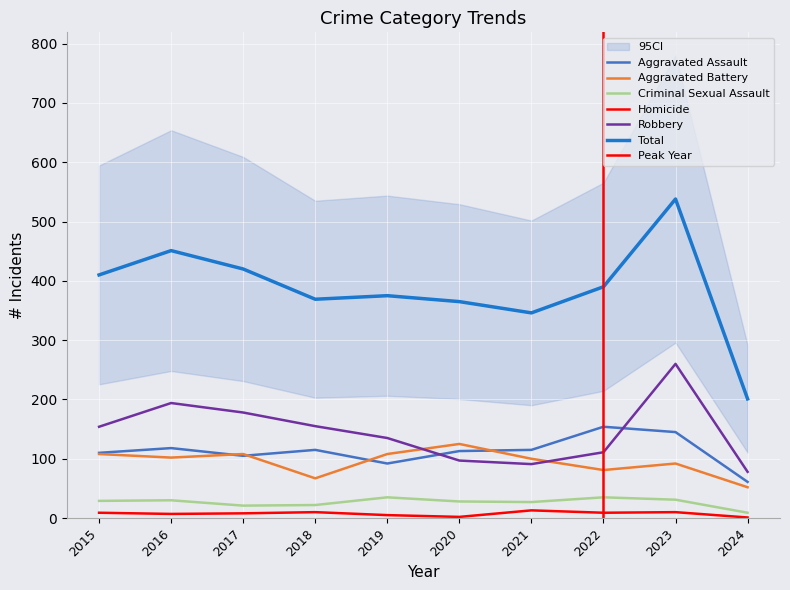

What is the sum of all Aggravated Battery values?

943